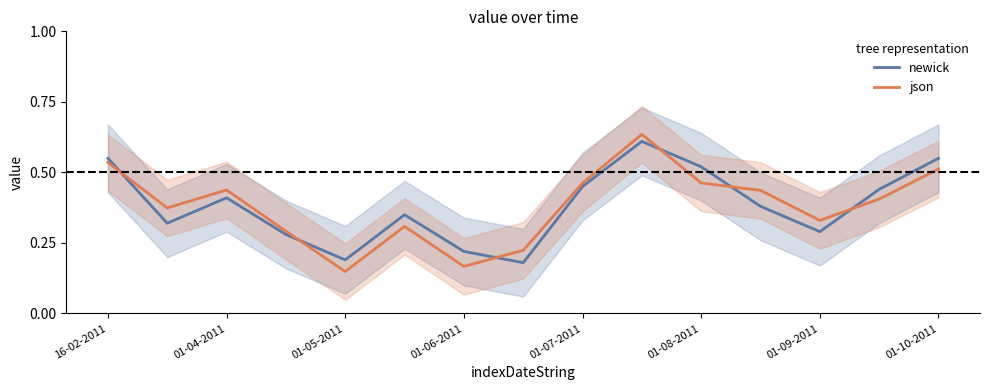

At how many categories does at least one series exceed 0?

15